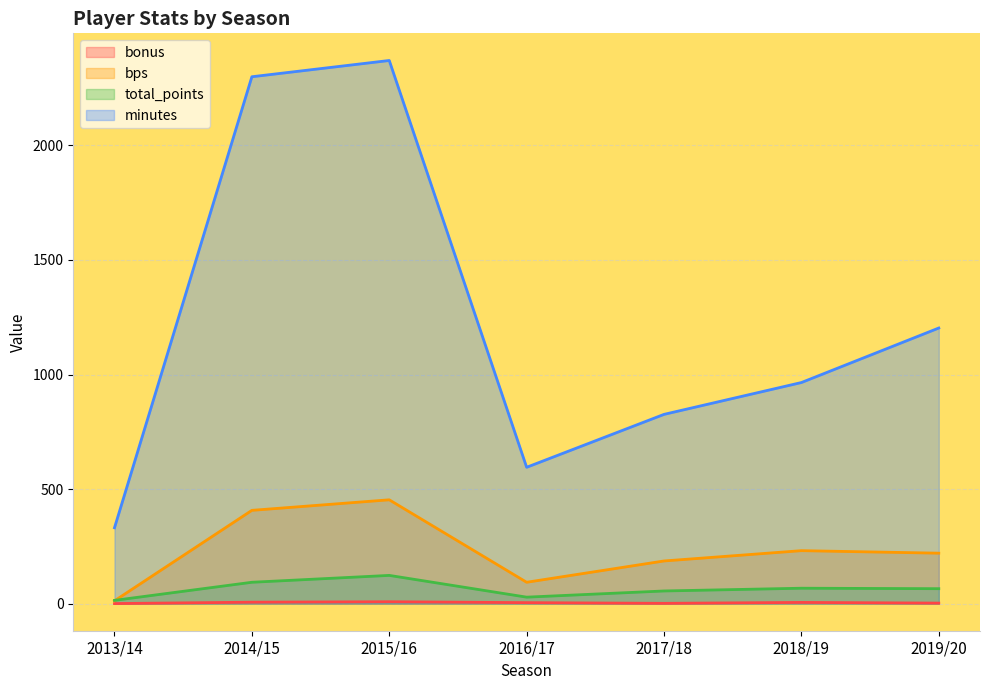

How many values in the total_points series are below 65?

3